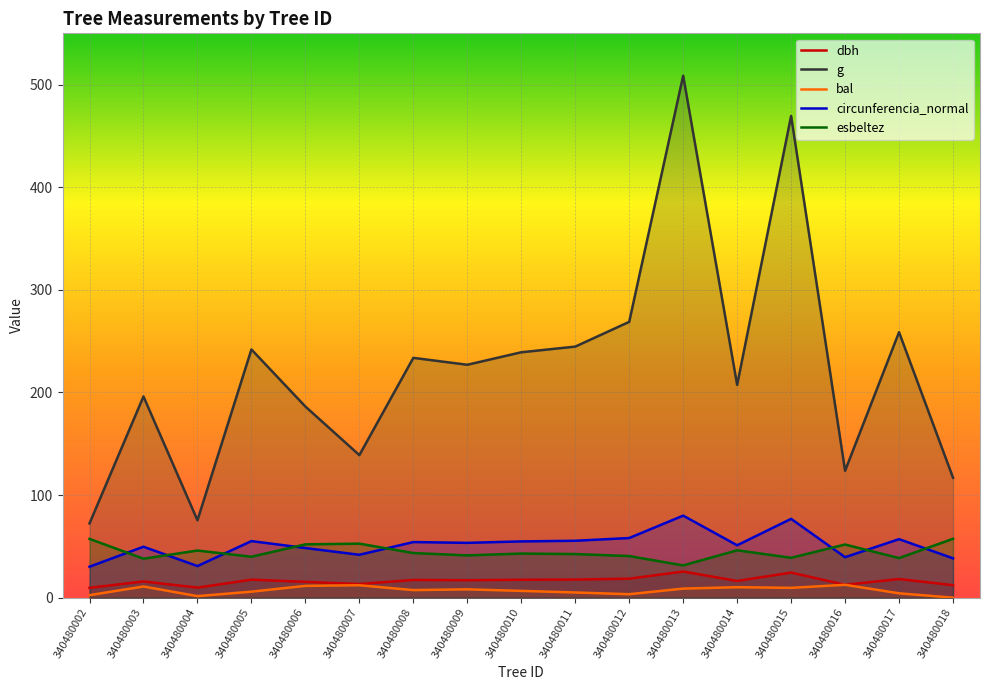

Reading right to left, transcribe all the data shown in this chart.

dbh: 340480018=12.2	340480017=18.1	340480016=12.6	340480015=24.4	340480014=16.2	340480013=25.4	340480012=18.5	340480011=17.6	340480010=17.4	340480009=17.0	340480008=17.2	340480007=13.3	340480006=15.4	340480005=17.6	340480004=9.8	340480003=15.8	340480002=9.6
g: 340480018=116.9	340480017=258.7	340480016=123.7	340480015=469.5	340480014=207.4	340480013=508.7	340480012=268.8	340480011=244.7	340480010=239.2	340480009=227.0	340480008=233.7	340480007=138.9	340480006=186.3	340480005=241.9	340480004=75.4	340480003=196.1	340480002=72.4
bal: 340480018=0.0	340480017=4.2	340480016=12.5	340480015=9.6	340480014=10.2	340480013=8.8	340480012=3.4	340480011=5.0	340480010=6.6	340480009=8.1	340480008=7.4	340480007=12.1	340480006=11.5	340480005=5.8	340480004=1.5	340480003=10.9	340480002=2.5
circunferencia_normal: 340480018=38.3	340480017=57.0	340480016=39.4	340480015=76.8	340480014=51.0	340480013=80.0	340480012=58.1	340480011=55.5	340480010=54.8	340480009=53.4	340480008=54.2	340480007=41.8	340480006=48.4	340480005=55.1	340480004=30.8	340480003=49.6	340480002=30.2
esbeltez: 340480018=57.4	340480017=38.6	340480016=51.8	340480015=38.9	340480014=46.1	340480013=31.4	340480012=40.5	340480011=42.5	340480010=43.0	340480009=41.2	340480008=43.5	340480007=52.6	340480006=52.0	340480005=39.9	340480004=45.9	340480003=38.0	340480002=57.3